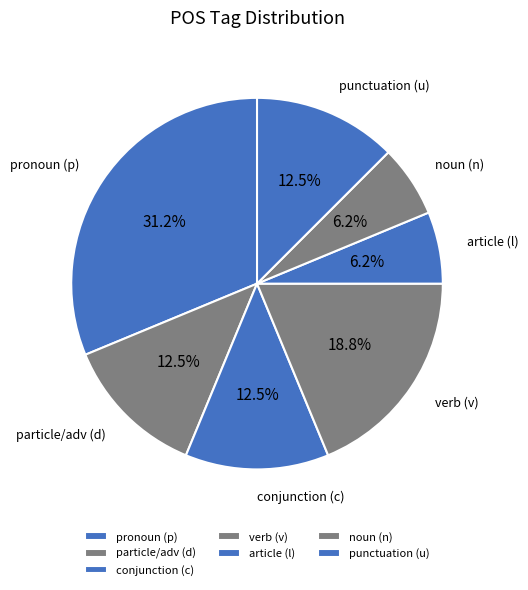

How much of the chart is everything except pronoun (p)?

68.8%